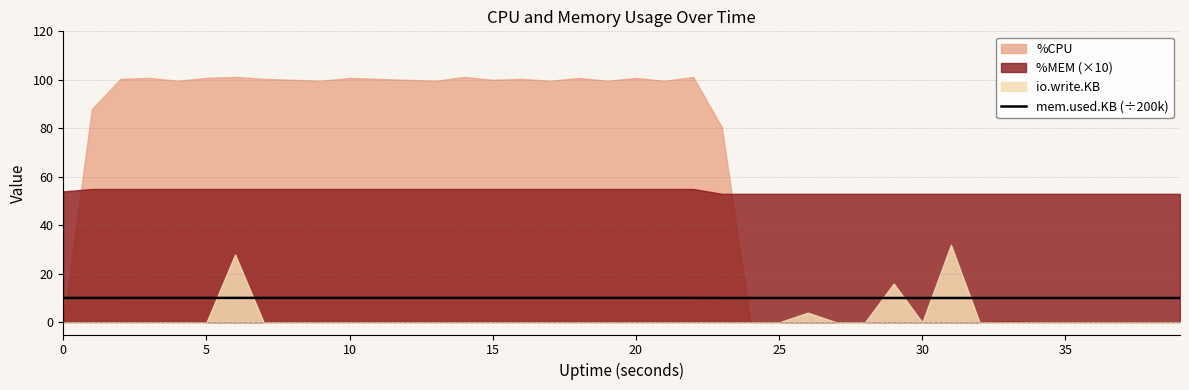

What is the lowest value of the mem.used.KB (÷200k) series?

10.1